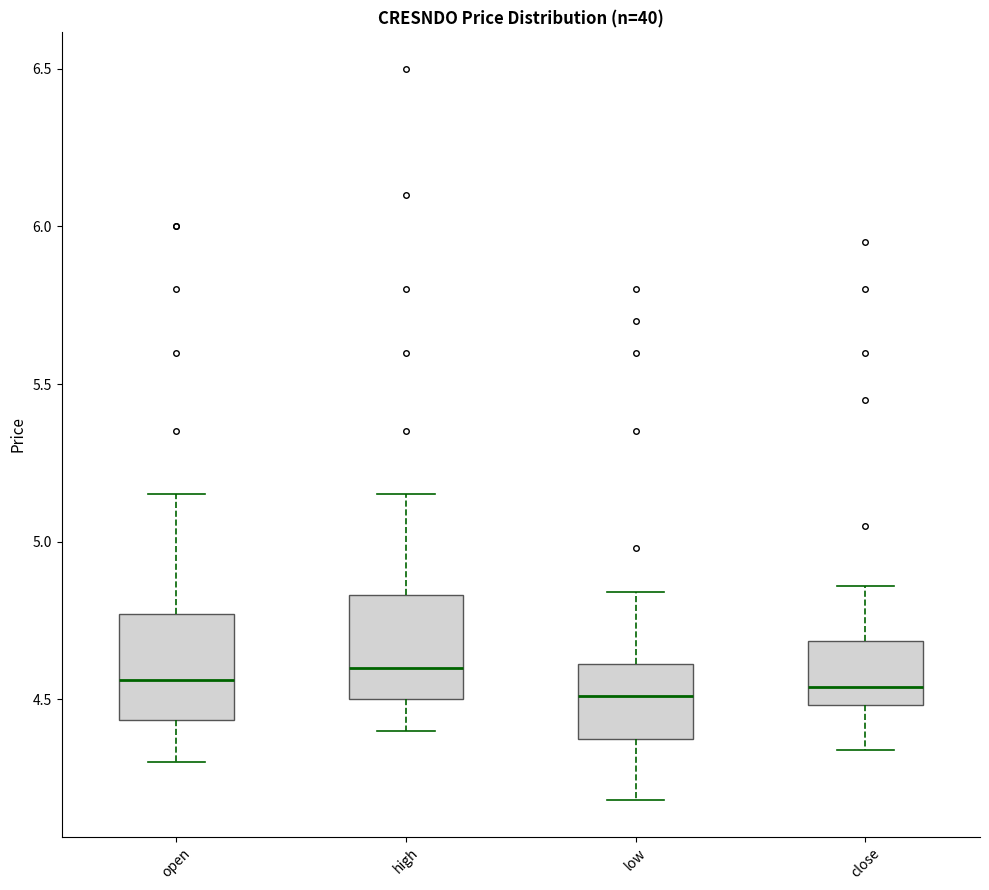

Where does the median line of the box for high sit on the y-axis? The values are not printed on the chart, so give them approximately, as read against the axis.

4.60